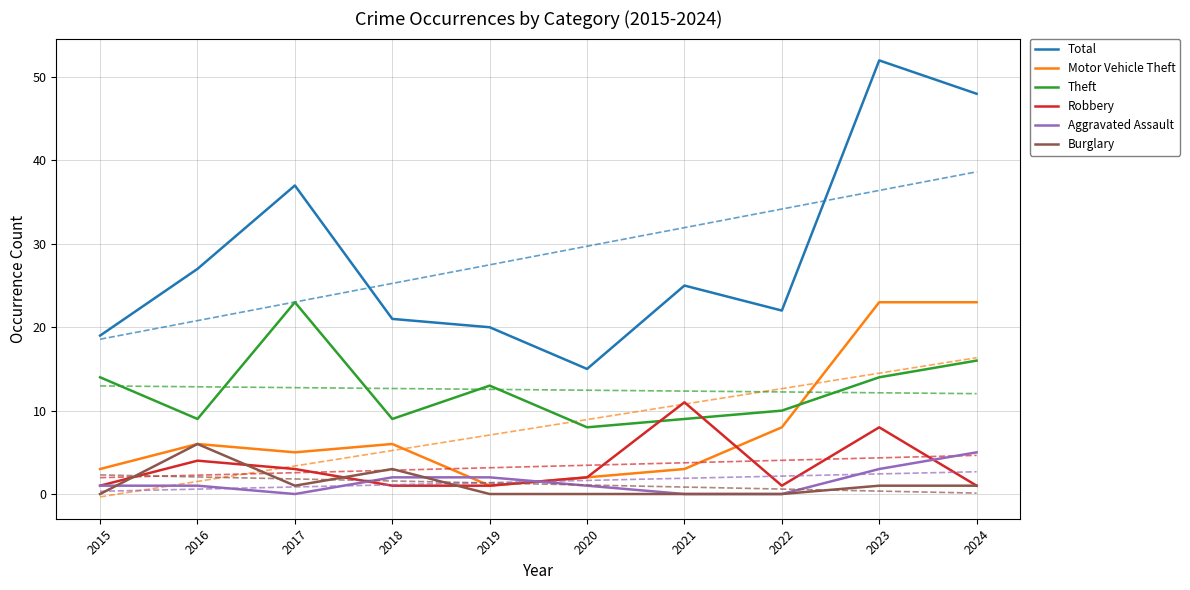

Which label corresponds to the smallest value in the chart?

2017